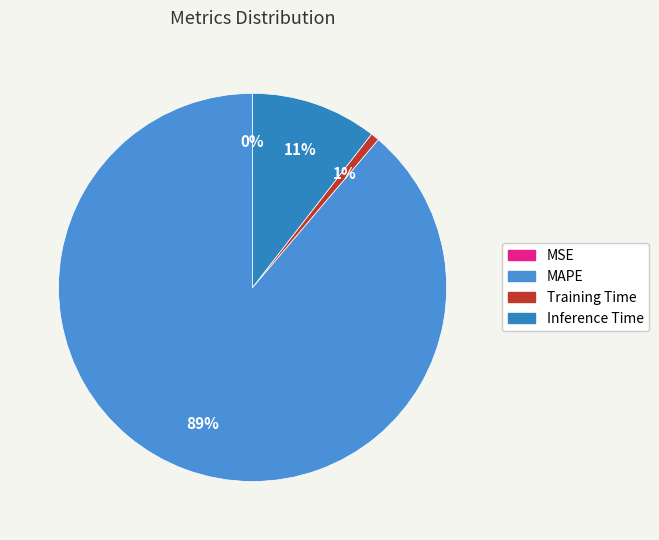

The MAPE slice represents 89% of the pie. True or false?

True